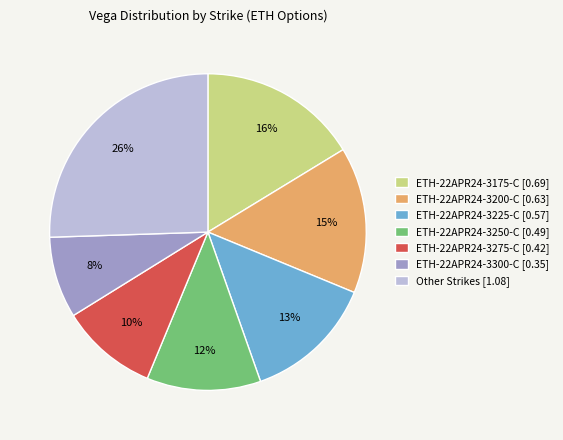

To the nearest percent, what percentage of the pie is ETH-22APR24-3300-C [0.35]?

8%